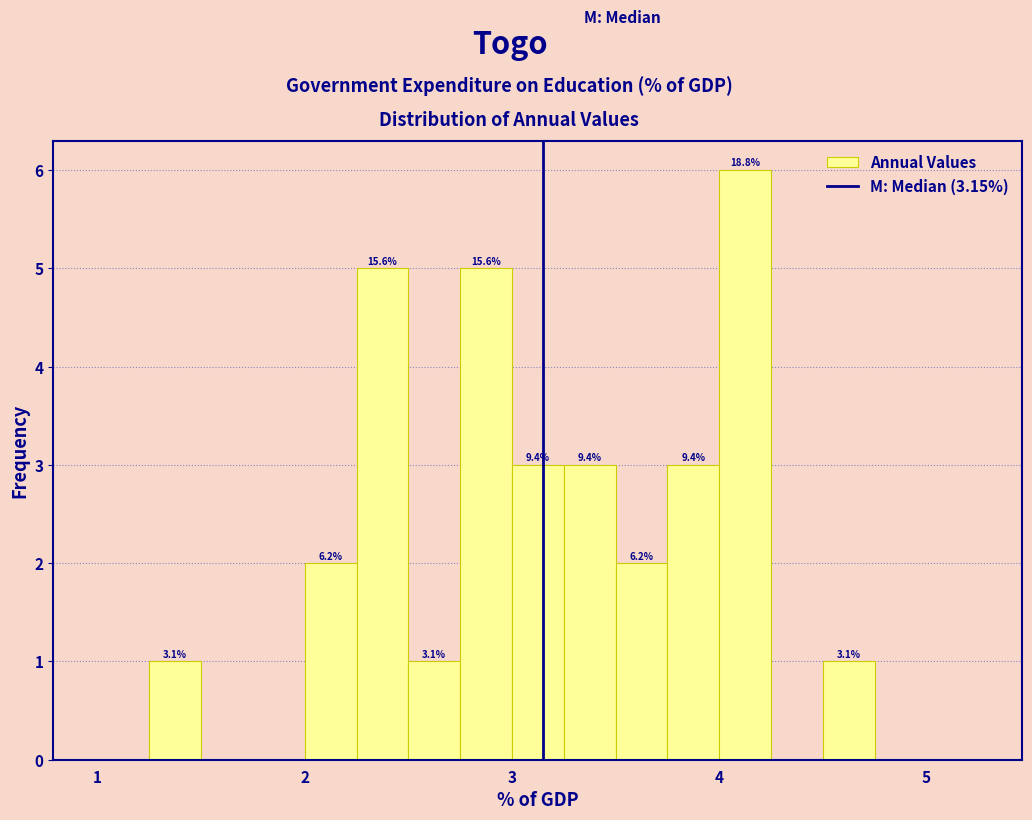

Read against the x-axis, roughly where is the centre of the tallest bar?

4.1